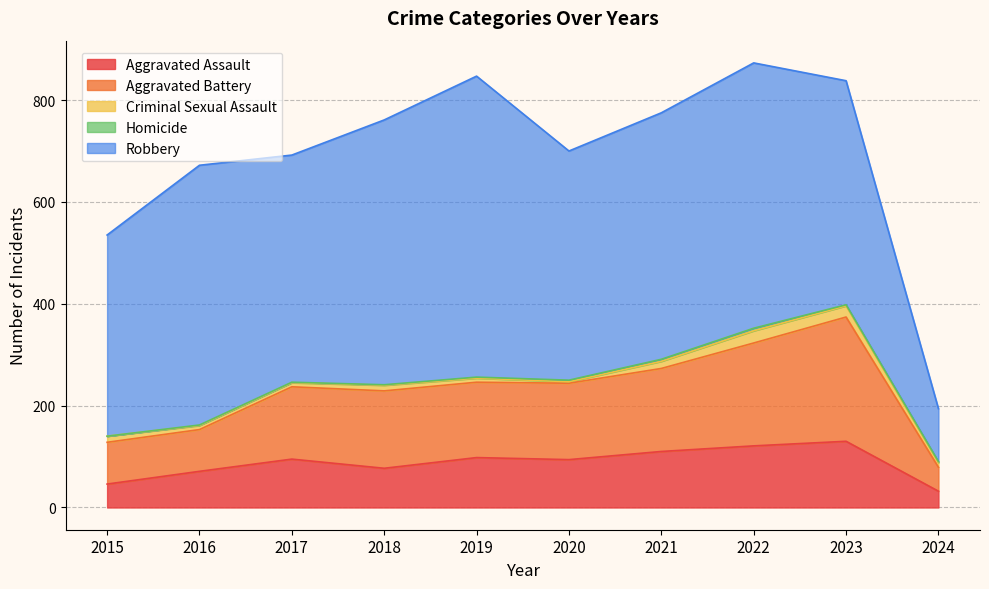

How many interior local peaks does the Homicide series have?

1